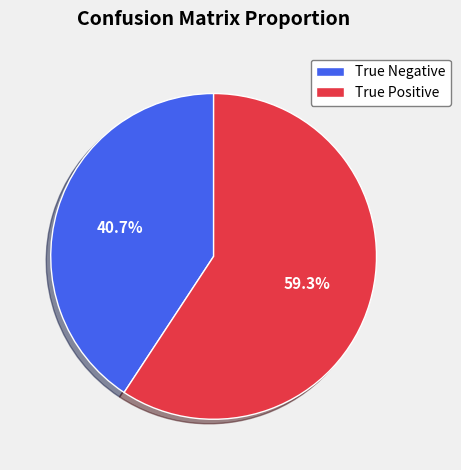

What percentage is the True Negative slice, to the nearest percent?

41%